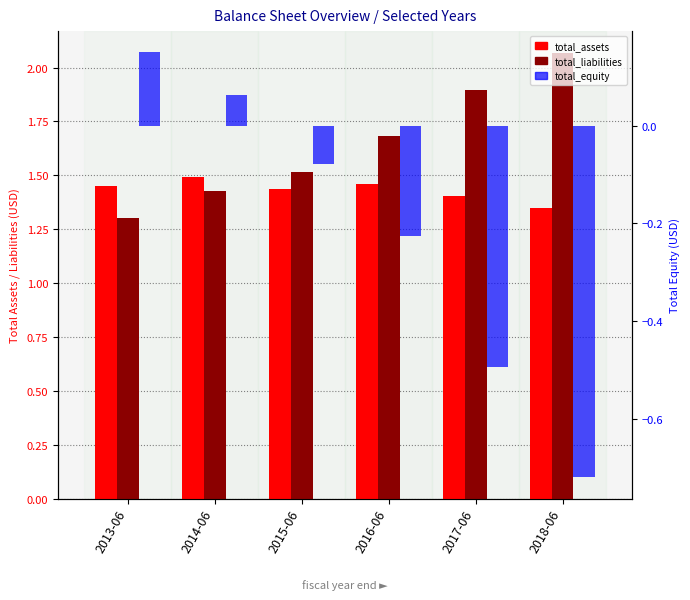

True or false: total_liabilities has a value of 3.0 at 2017-06.

False